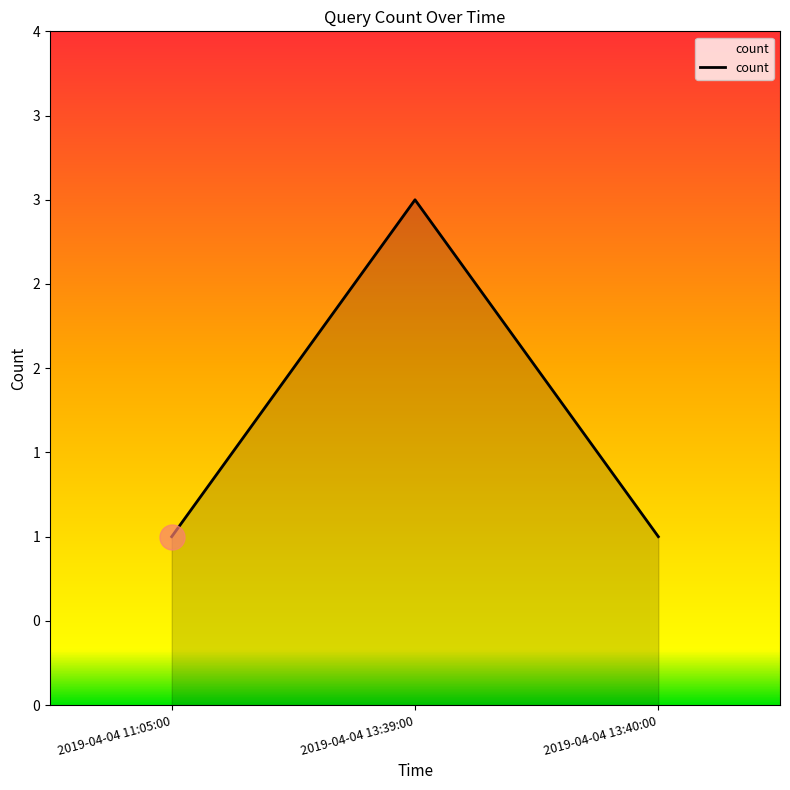

At which category does the chart reach its peak across all series?

2019-04-04 13:39:00